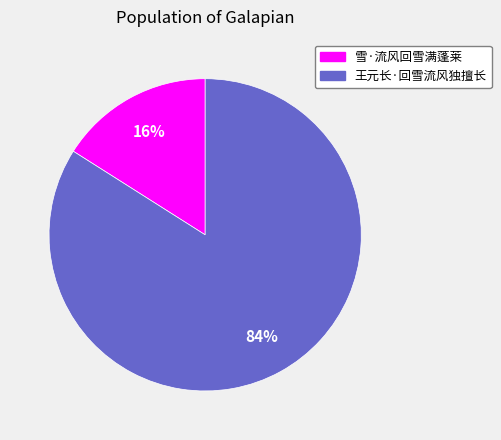

Which slice is the smallest?

雪·流风回雪满蓬莱